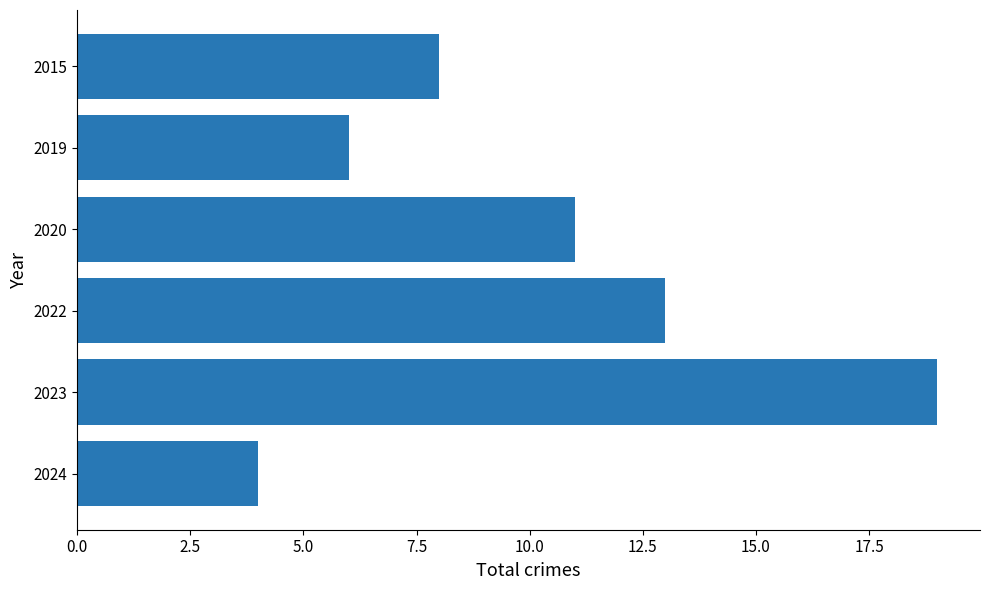

At which label is the value closest to 11?

2020